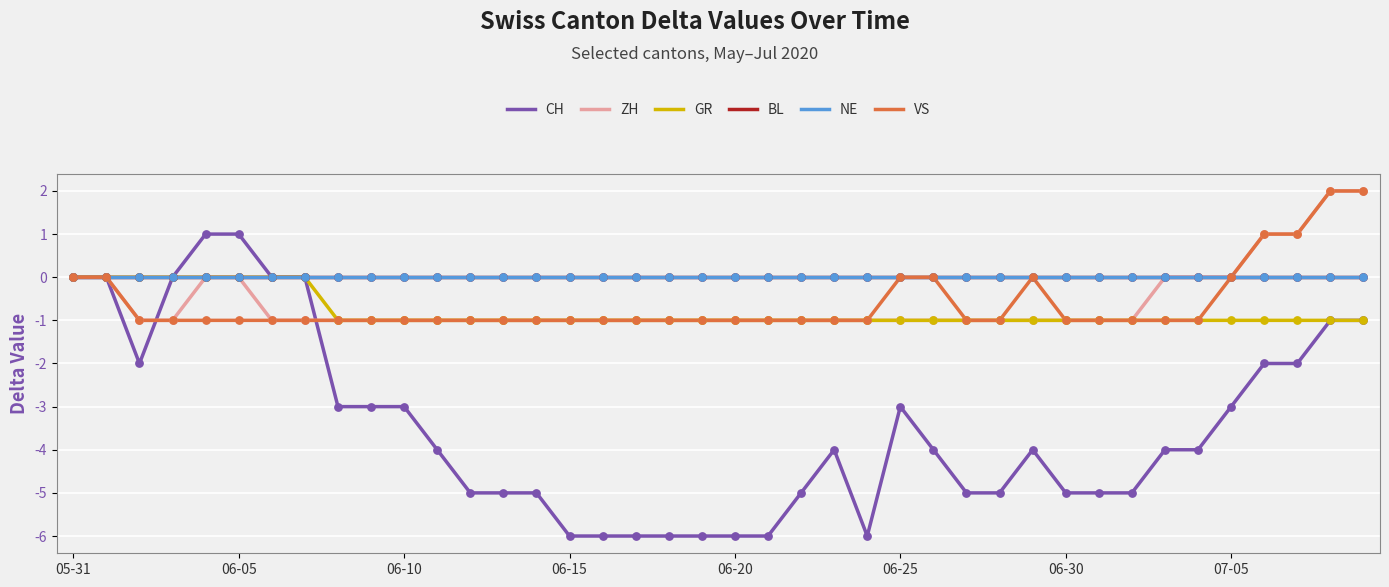

Which series has the largest total across all categories?

BL